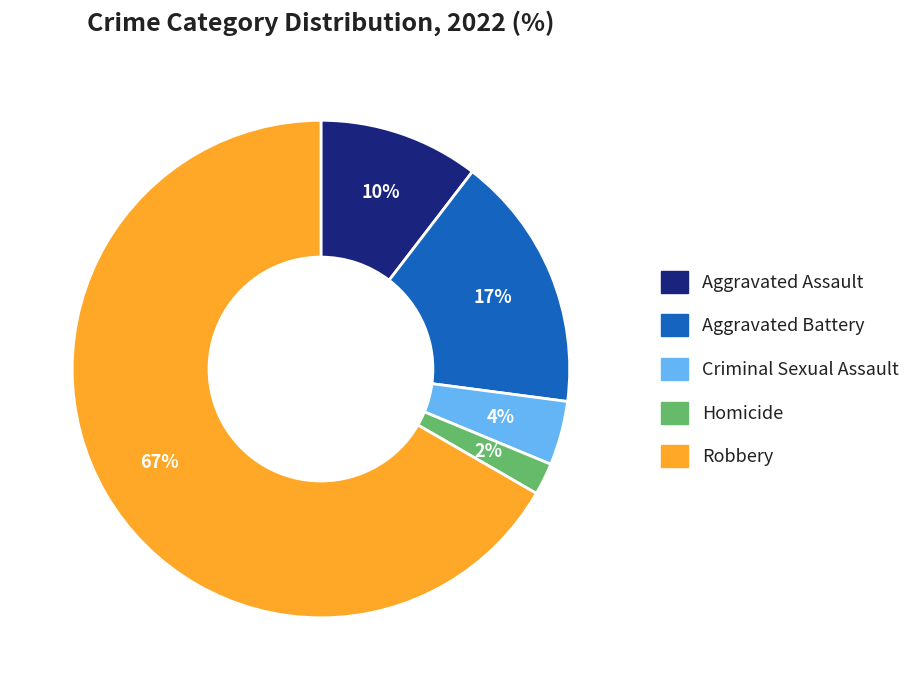

Which slice is the largest?

Robbery